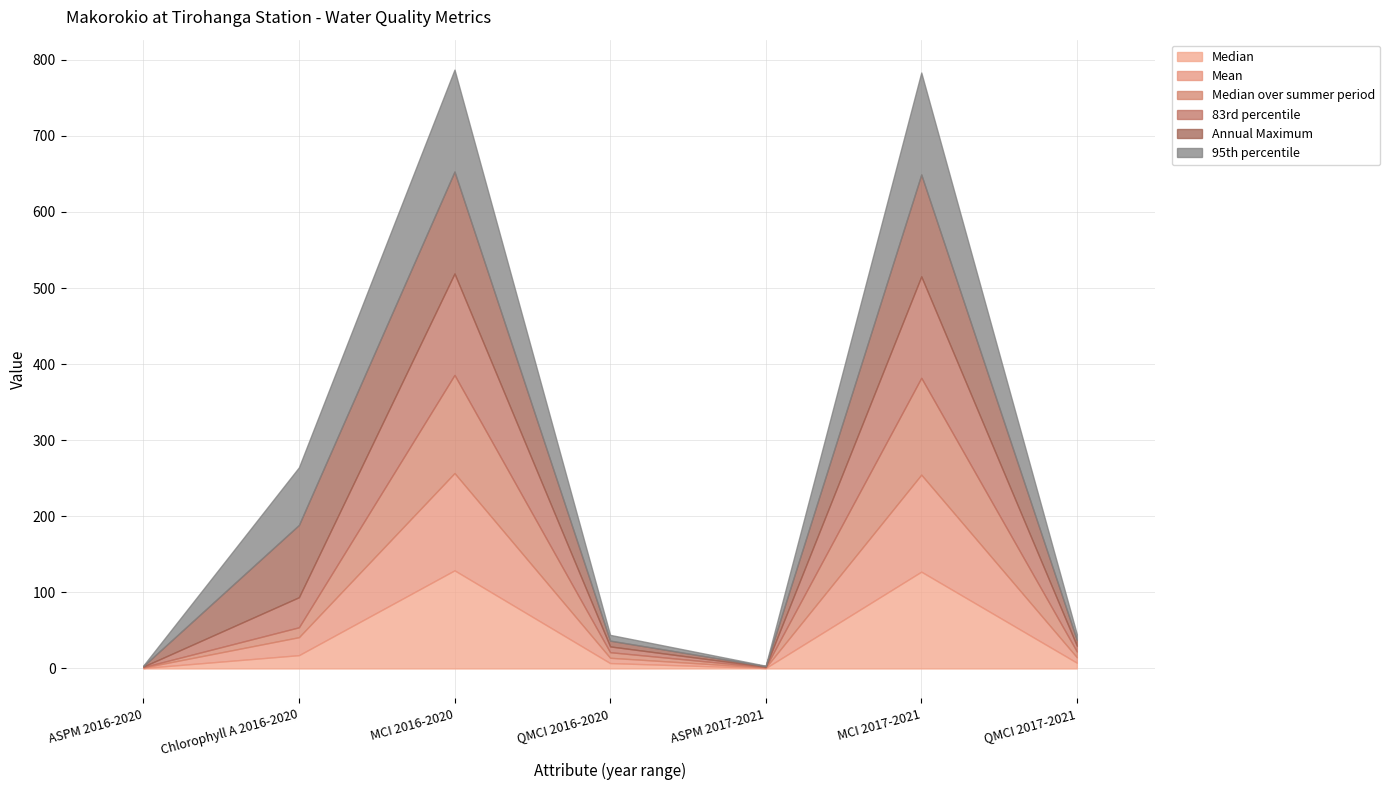

How many data points does each series have?

7